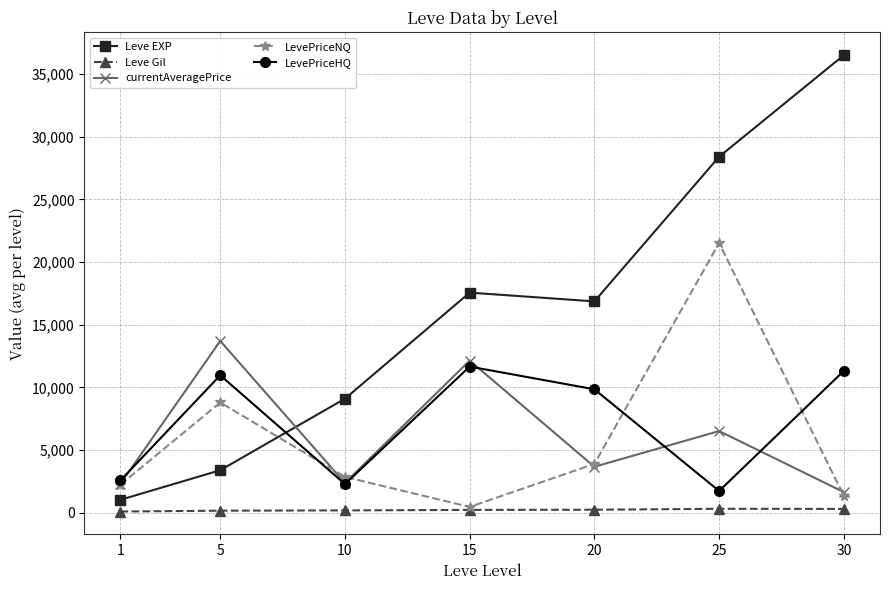

How many lines are shown in the chart?

5